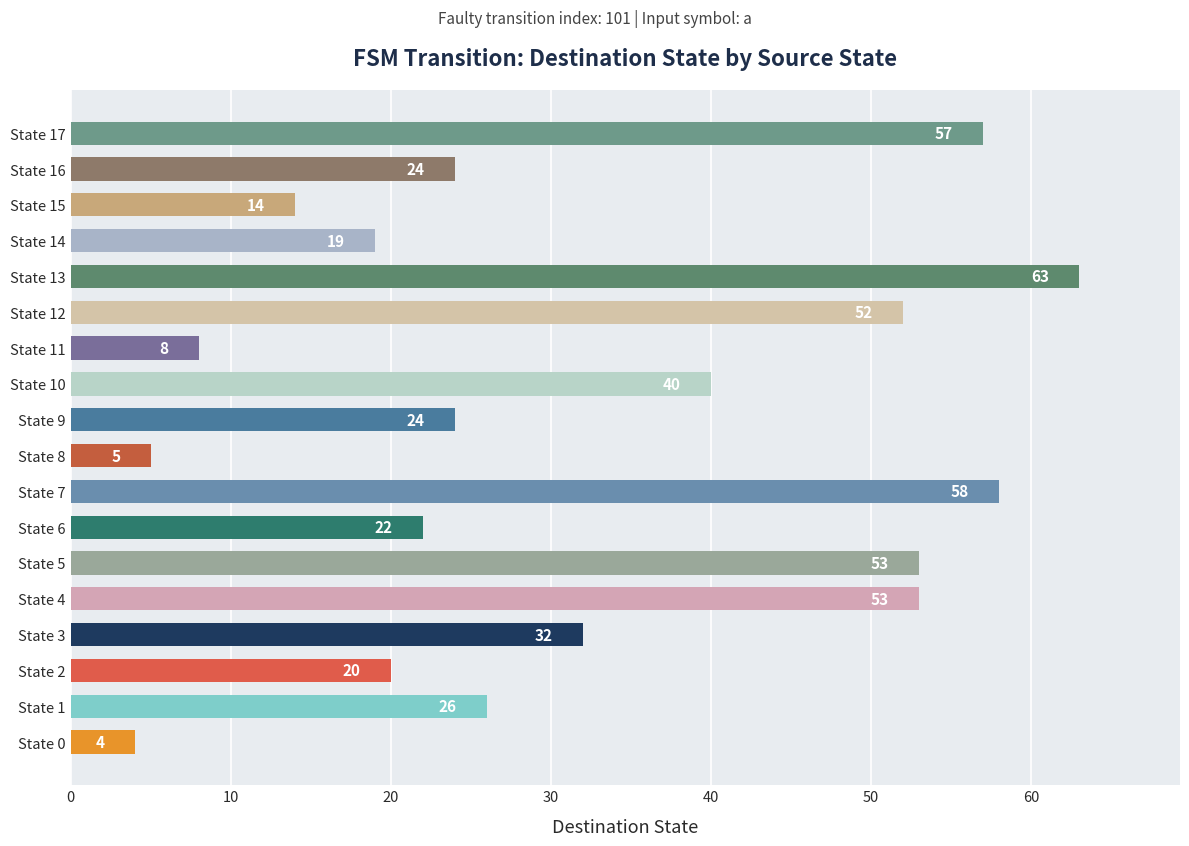

What is the ratio of the value at State 17 to the value at State 9?

2.4